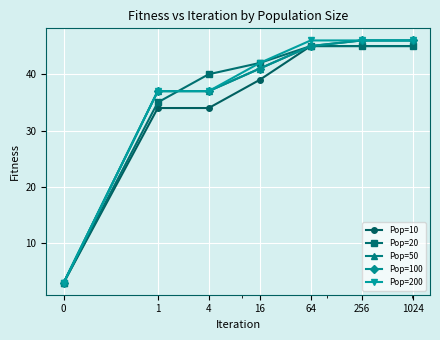

Between which two adjacent categories do Pop=20 and Pop=200 first intersect?

1 and 4